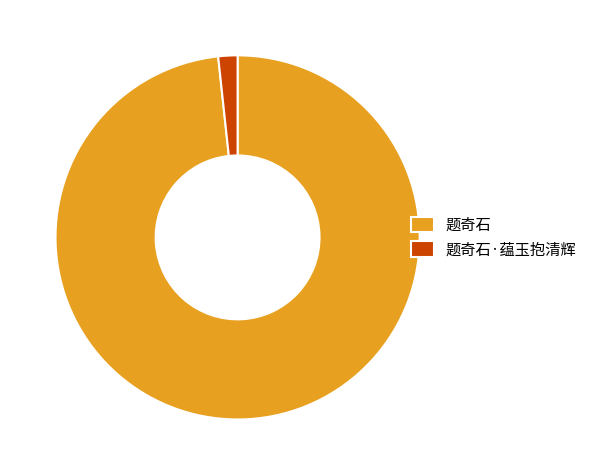

How many segments does this pie chart have?

2